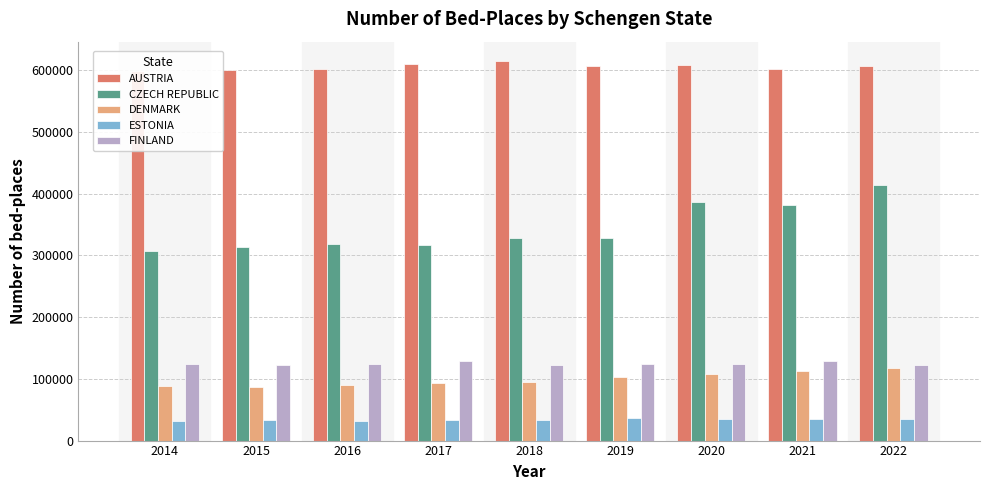

At which label does DENMARK reach its peak?

2022